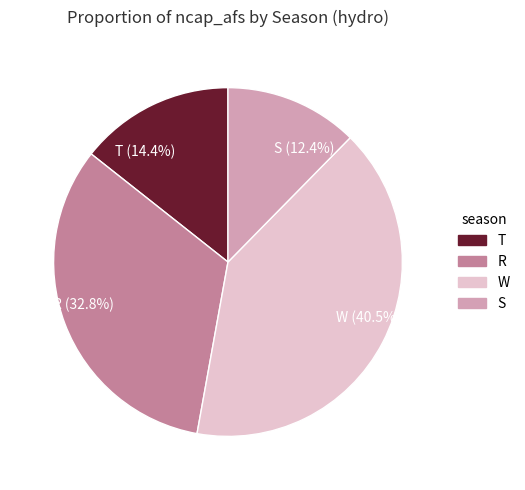

To the nearest percent, what is the average slice percentage?

25%